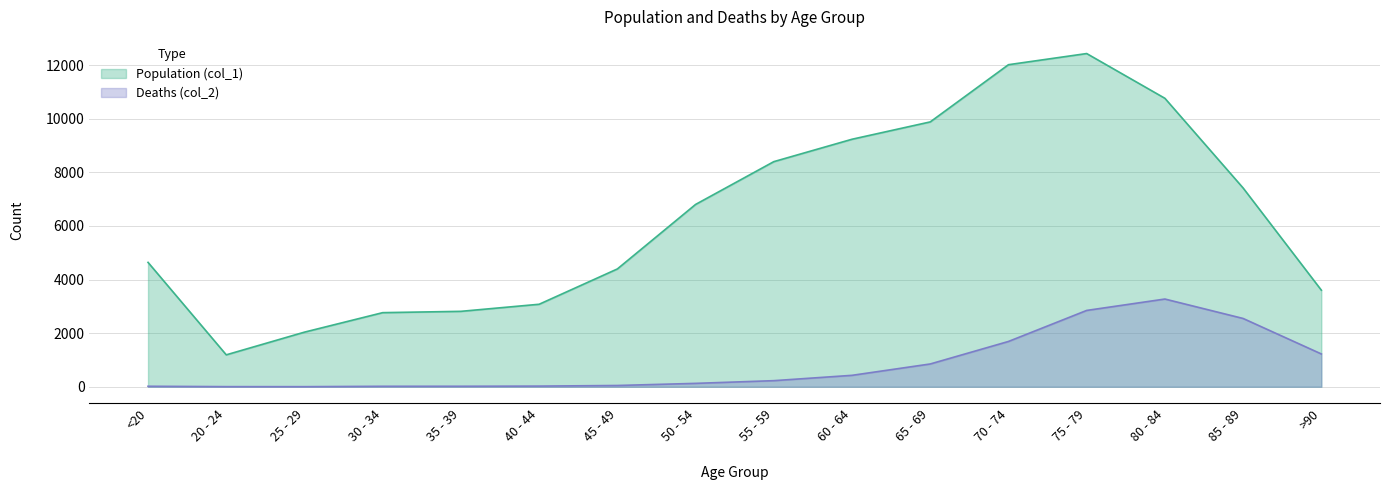

Does the chart display data point markers on the line(s)?

No